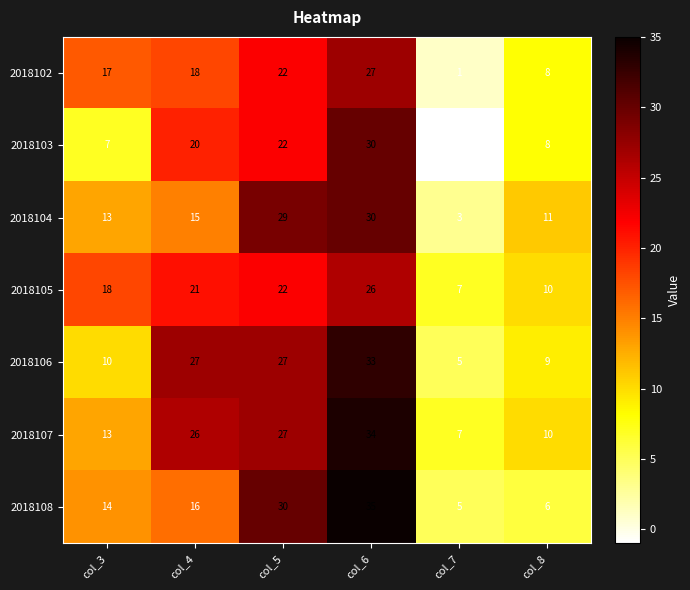

Which series has the largest total across all categories?

2018107